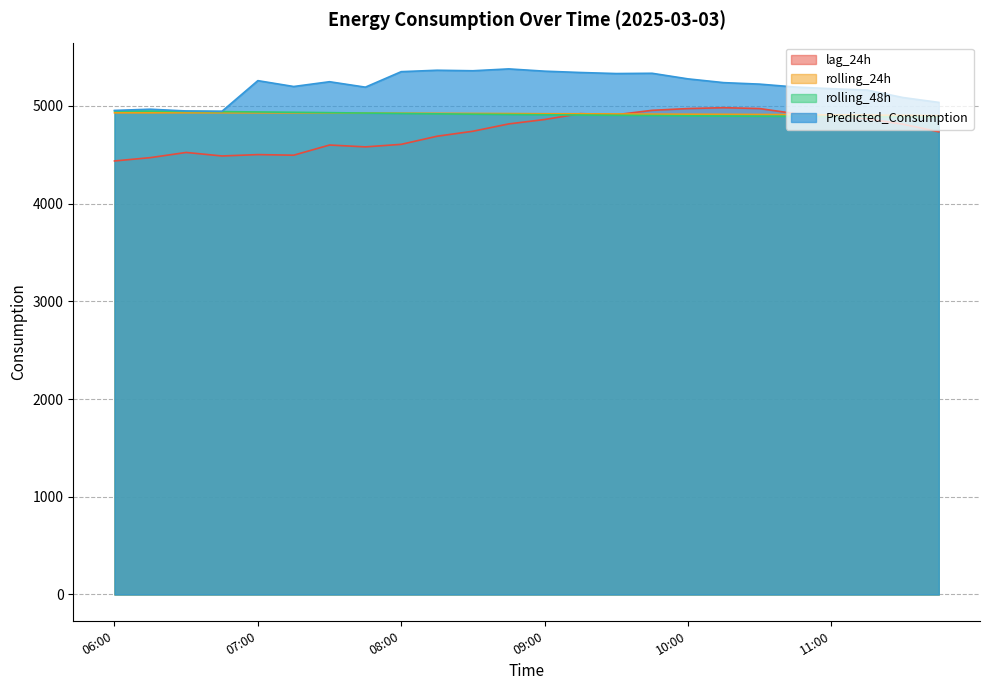

How many lines are shown in the chart?

4